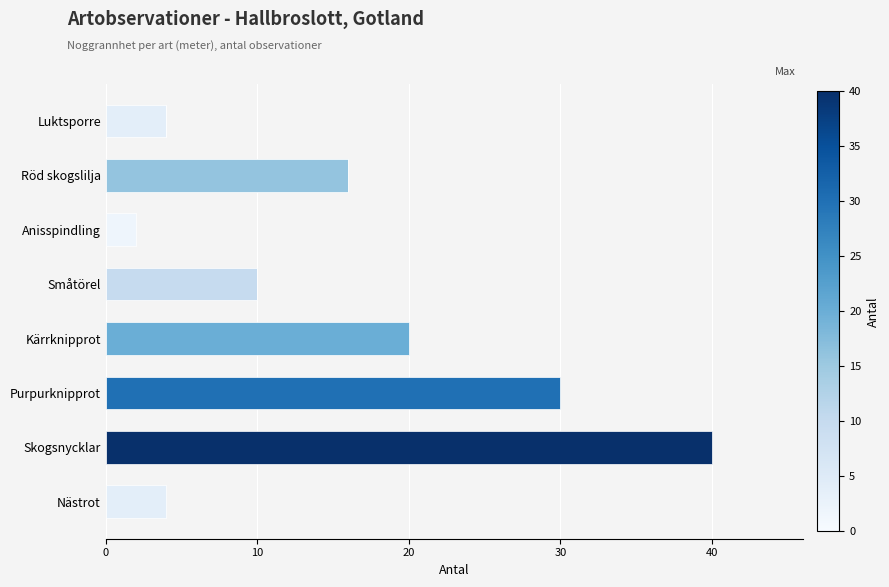

How many series are shown in this chart?

3